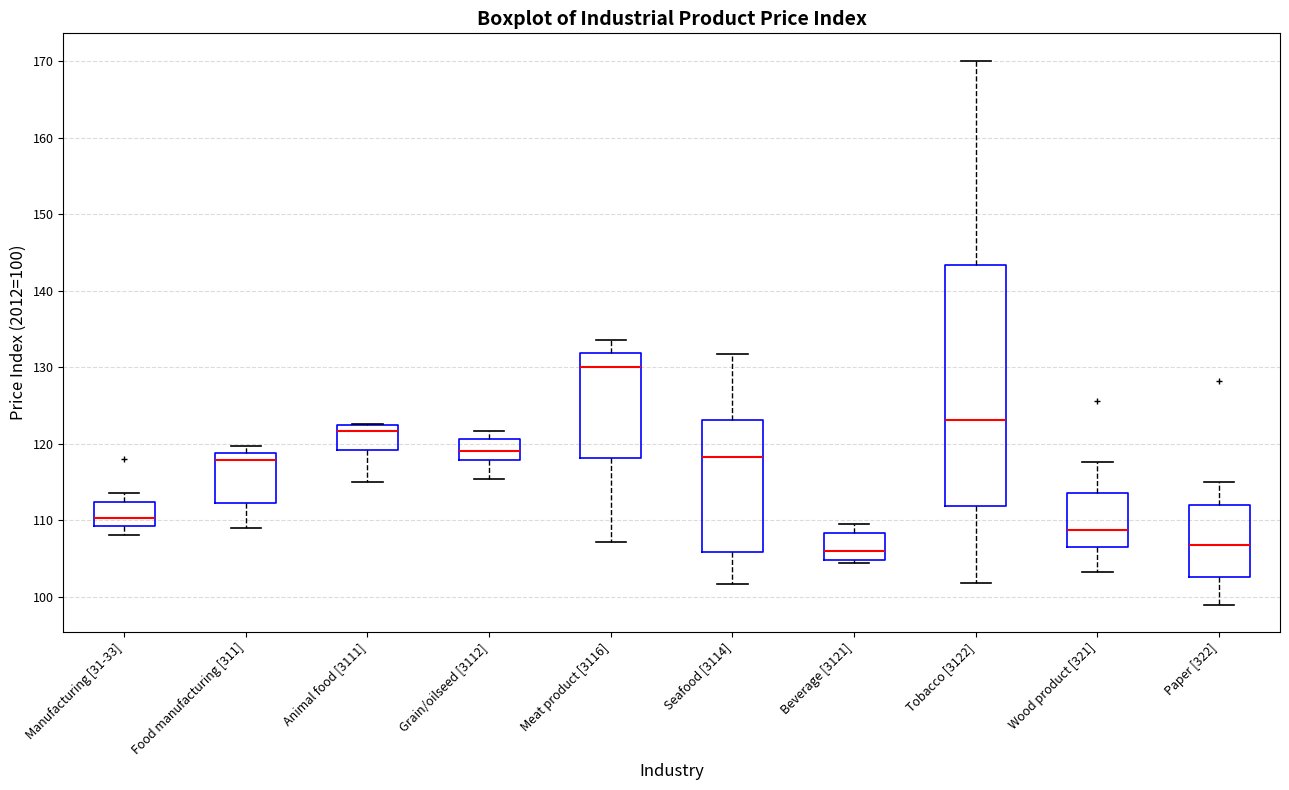

Where is the upper edge of the box for Paper [322] on the y-axis? The values are not printed on the chart, so give them approximately, as read against the axis.

112